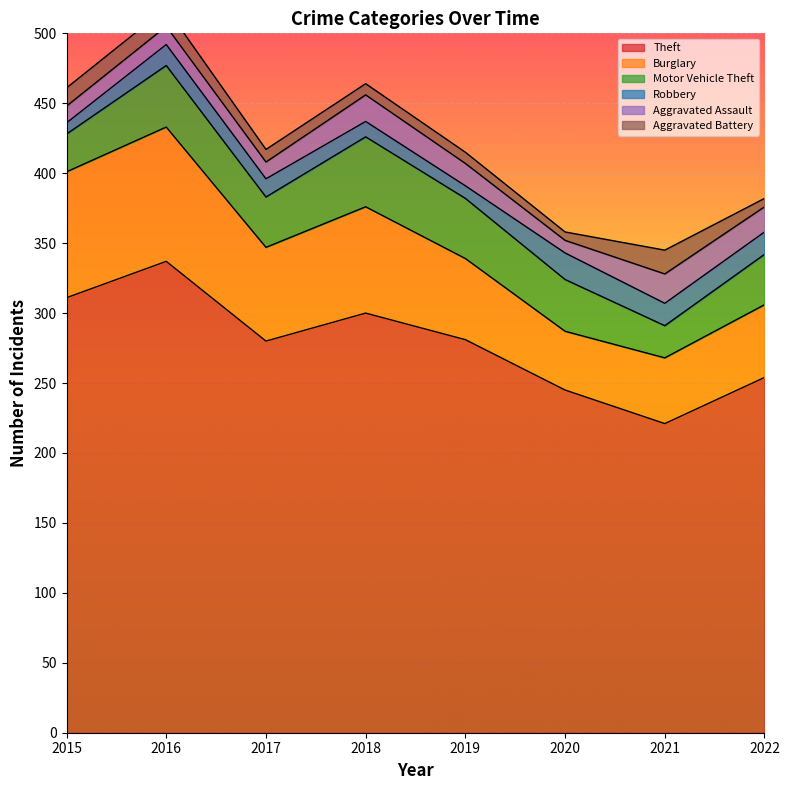

True or false: Robbery and Aggravated Battery cross at least once.

True